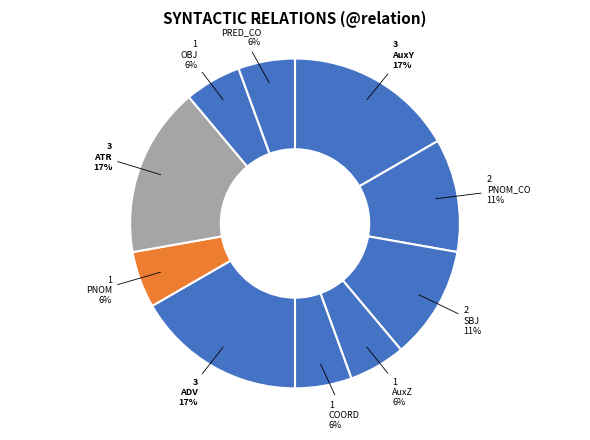

How many segments does this pie chart have?

10